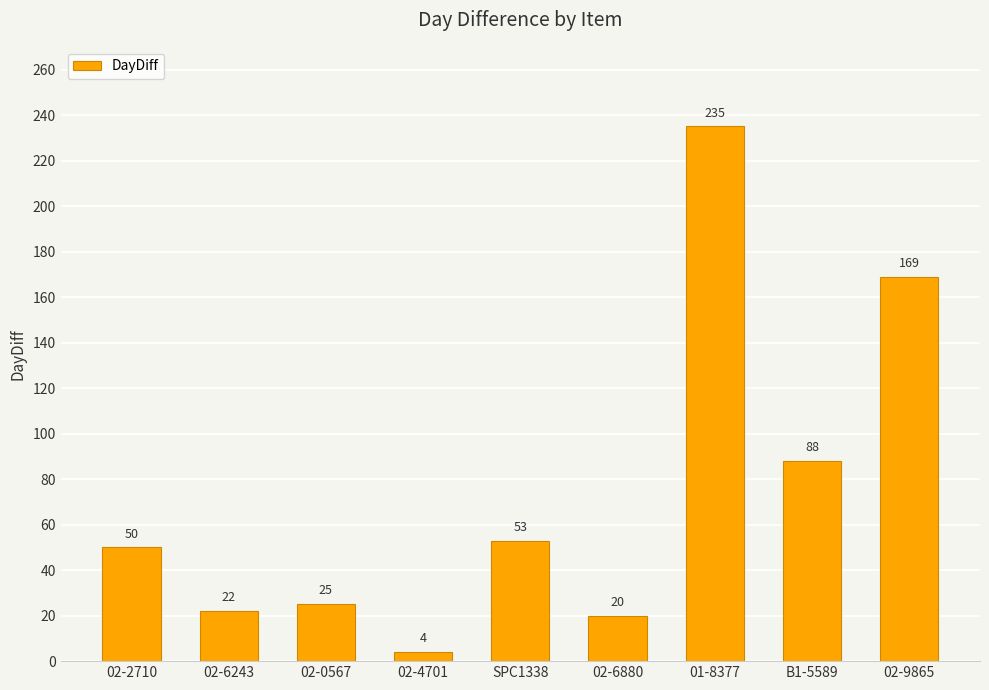

What is the average value?

74